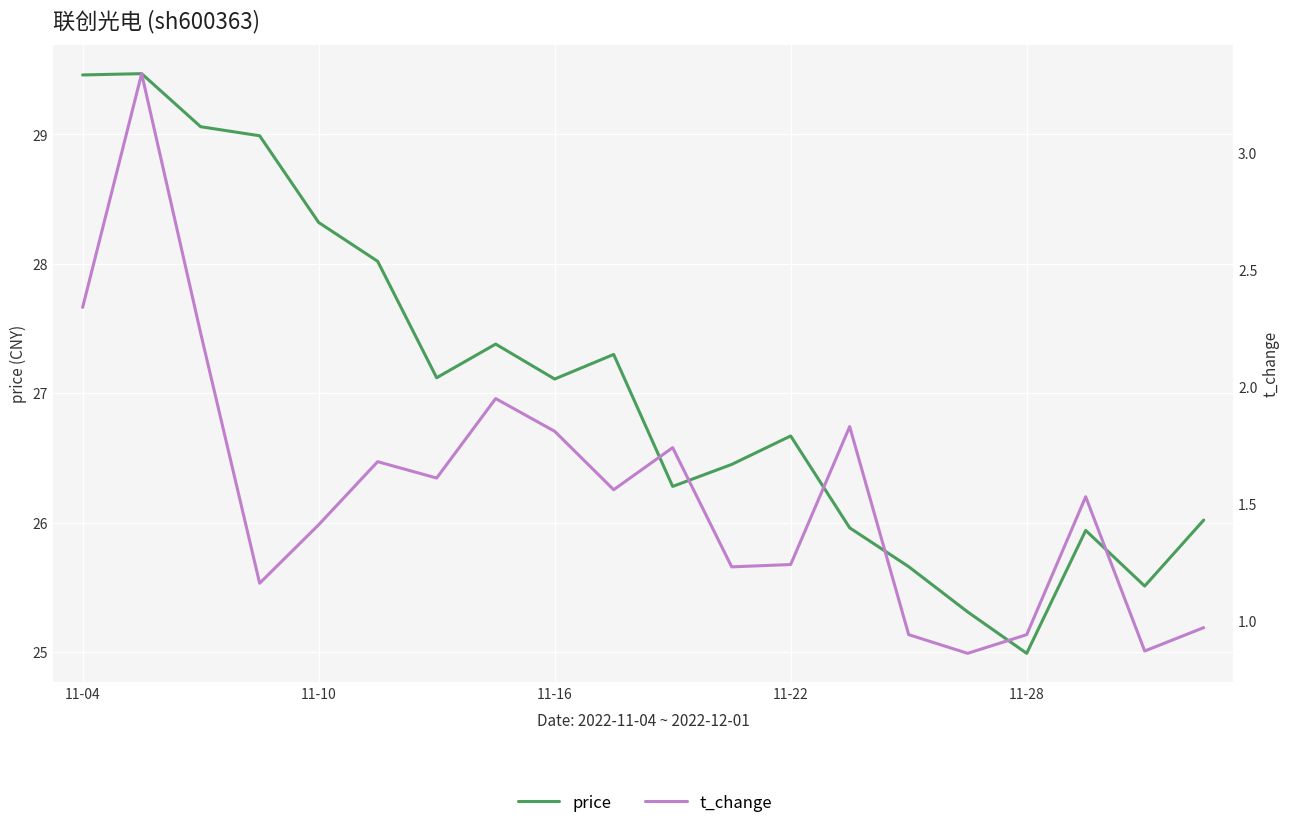

Is this an area chart (filled region under the line)?

No